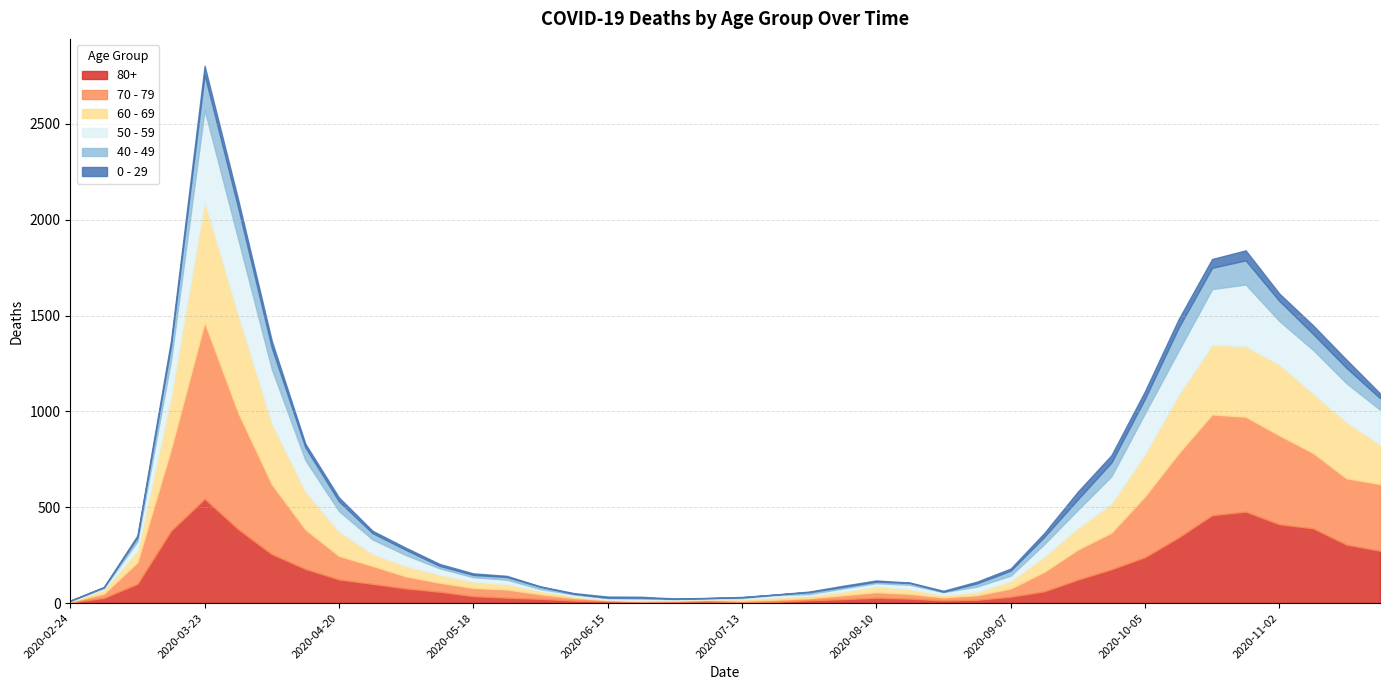

What is the total value across all series at 2020-11-09?

1450